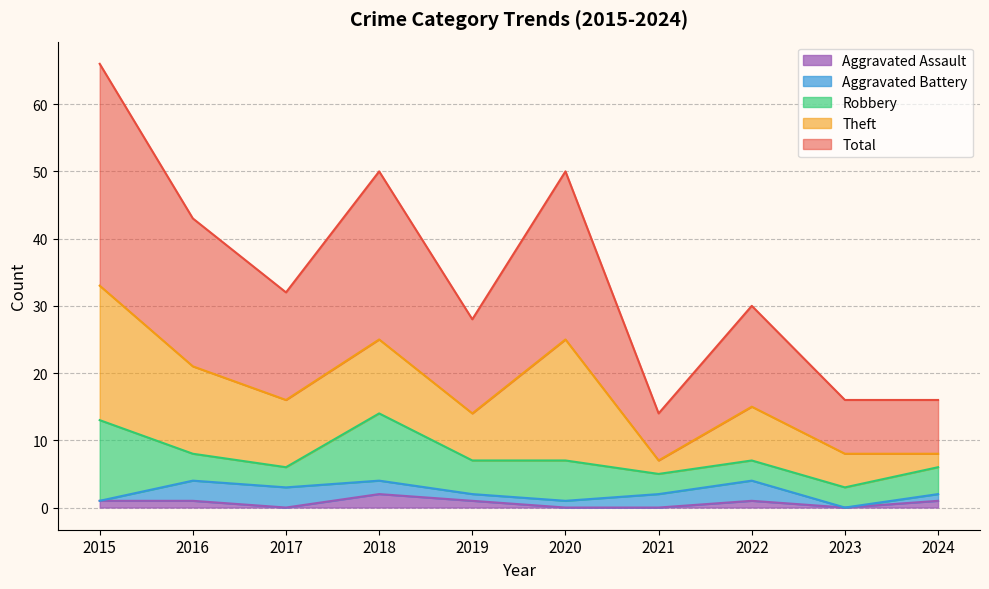

What is the total value across all series at 2020?

50